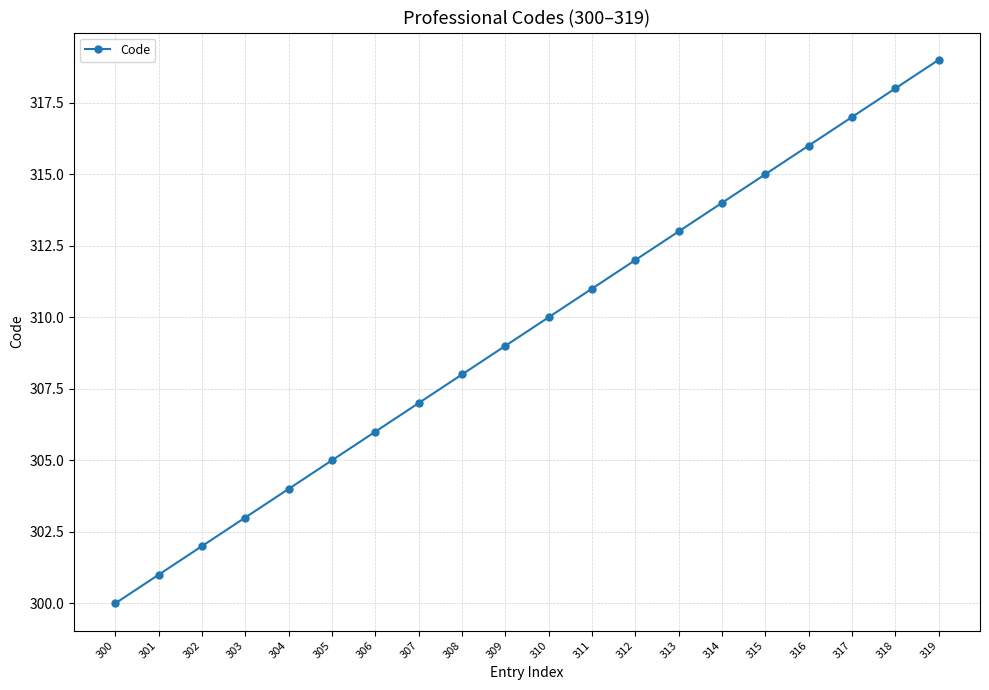

Reading left to right, what are all the values shown in this chart?

300	301	302	303	304	305	306	307	308	309	310	311	312	313	314	315	316	317	318	319